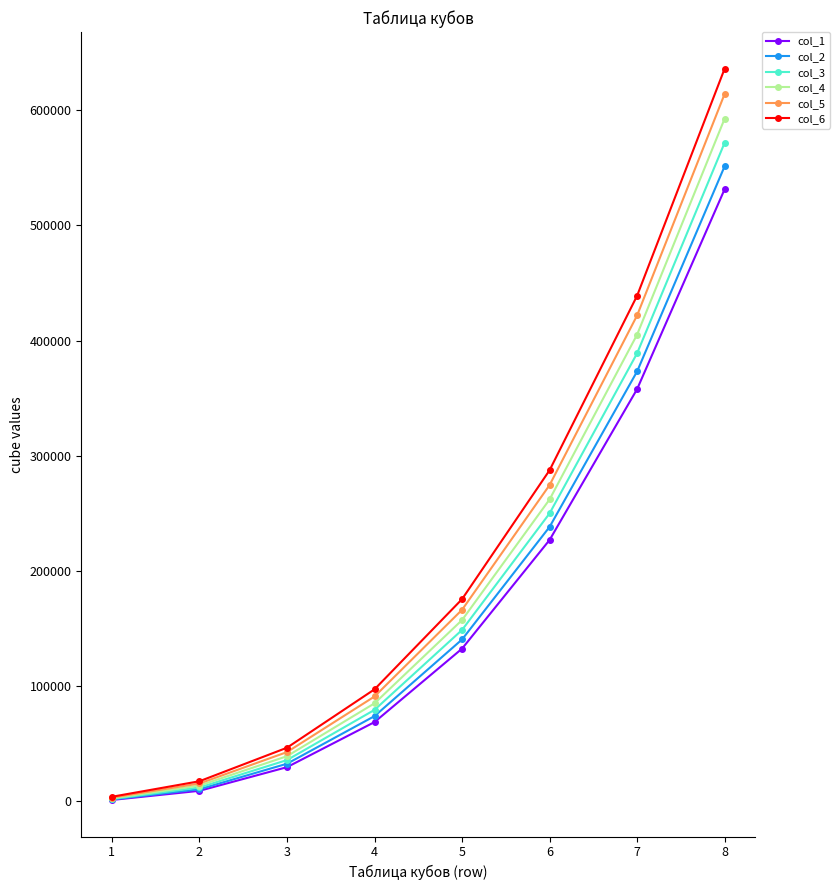

What is the minimum value for col_4?

2744